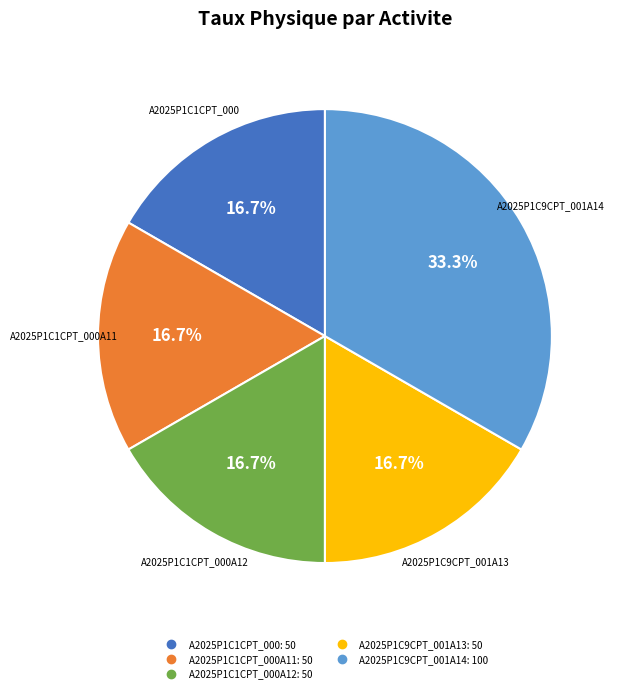

To the nearest percent, what is the average slice percentage?

20%